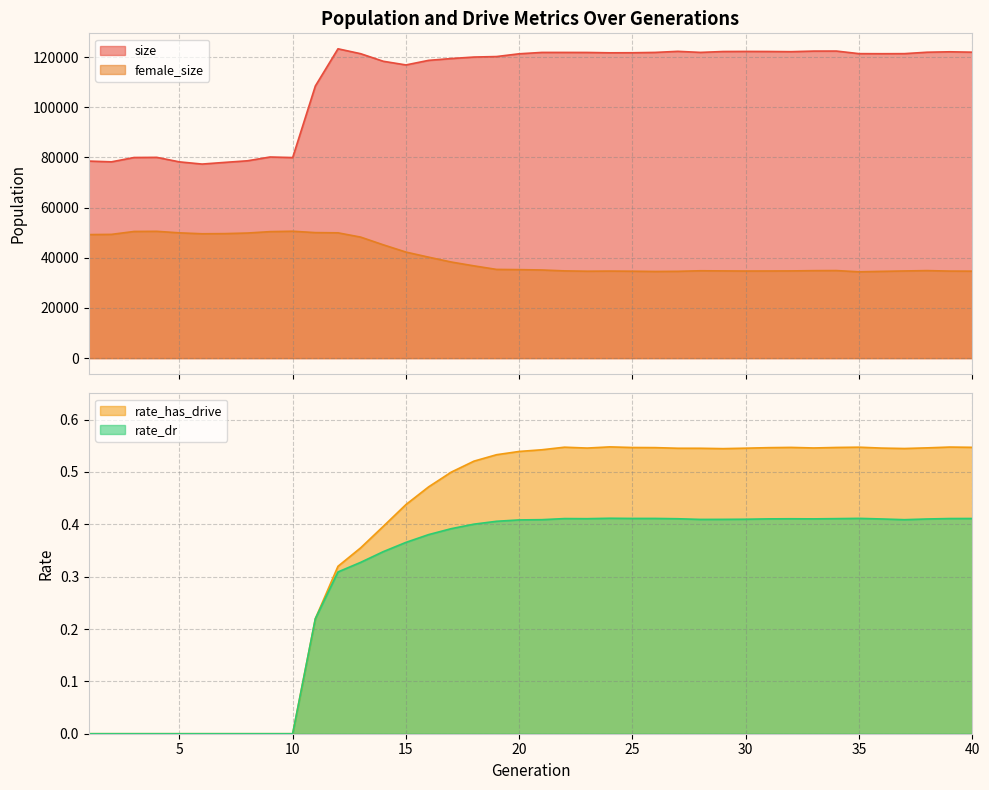

True or false: size has a value of 79643.9 at 34.

False